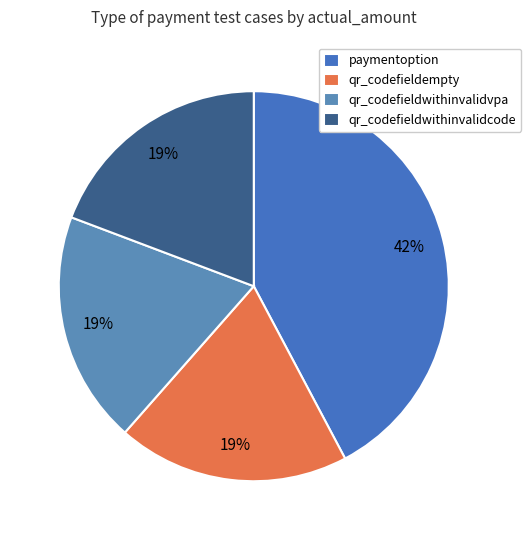

Do qr_codefieldwithinvalidvpa and qr_codefieldwithinvalidcode together represent more than half of the pie?

No